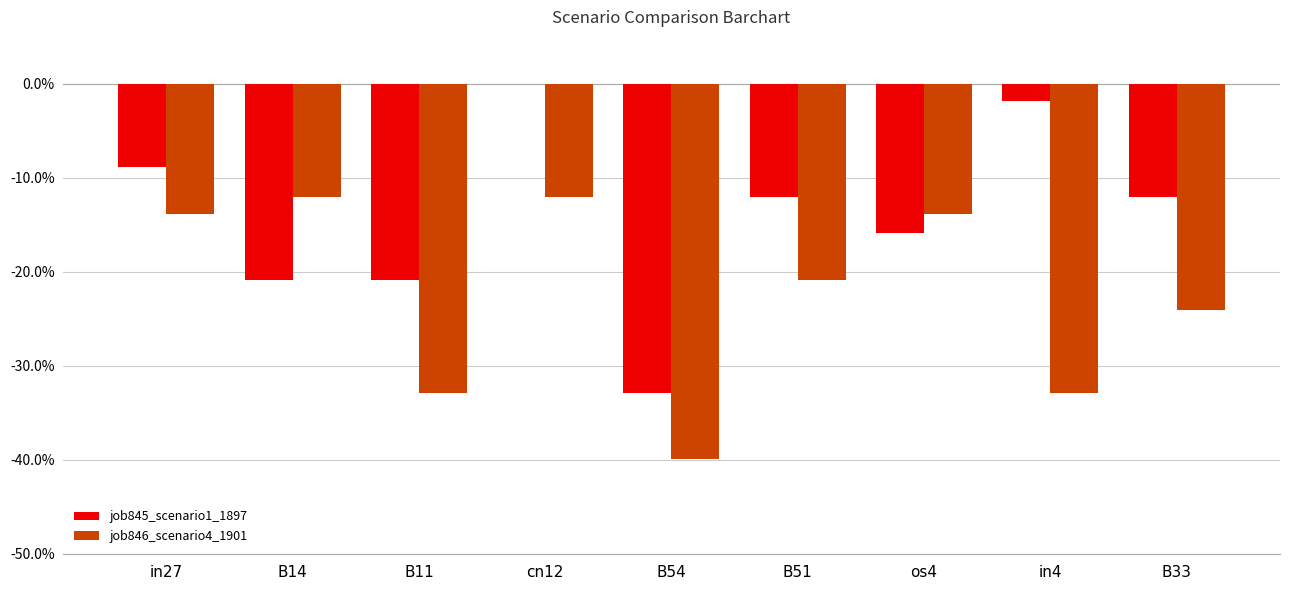

At B51, list the series in order from largest to smallest.

job845_scenario1_1897, job846_scenario4_1901